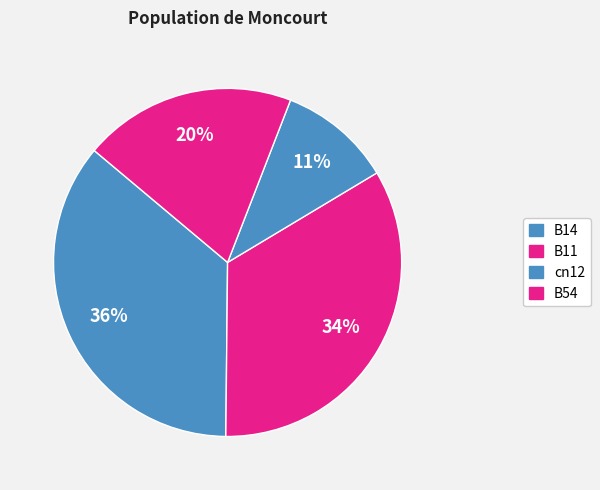

How many segments does this pie chart have?

4